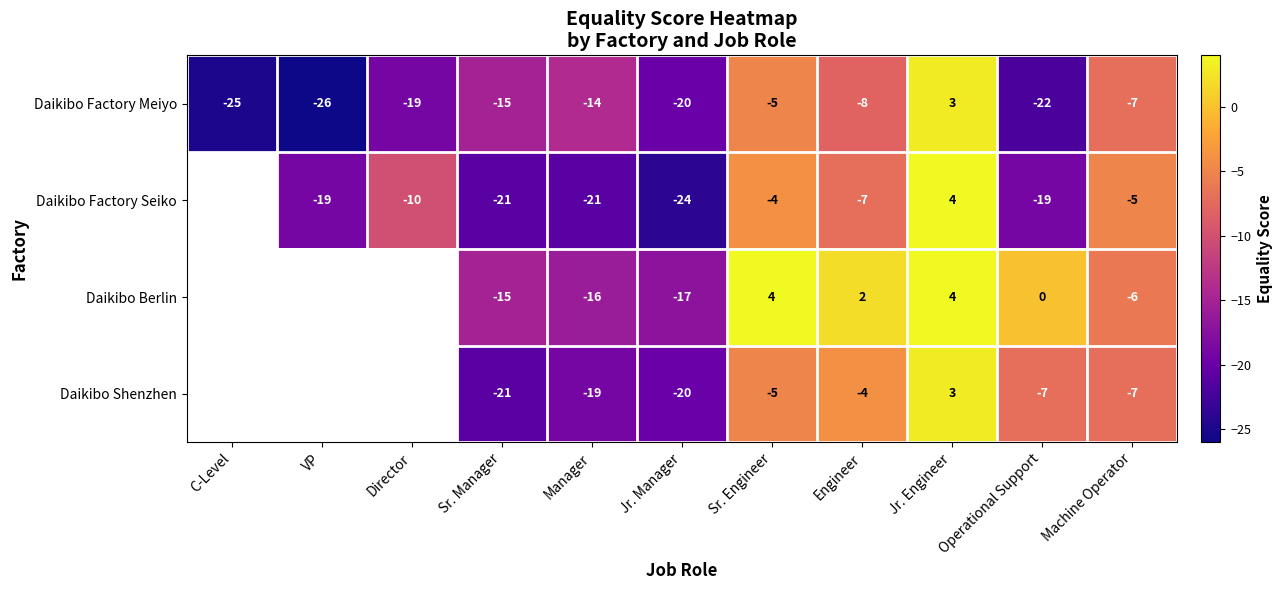

What is the total value across all series at Sr. Engineer?

-10